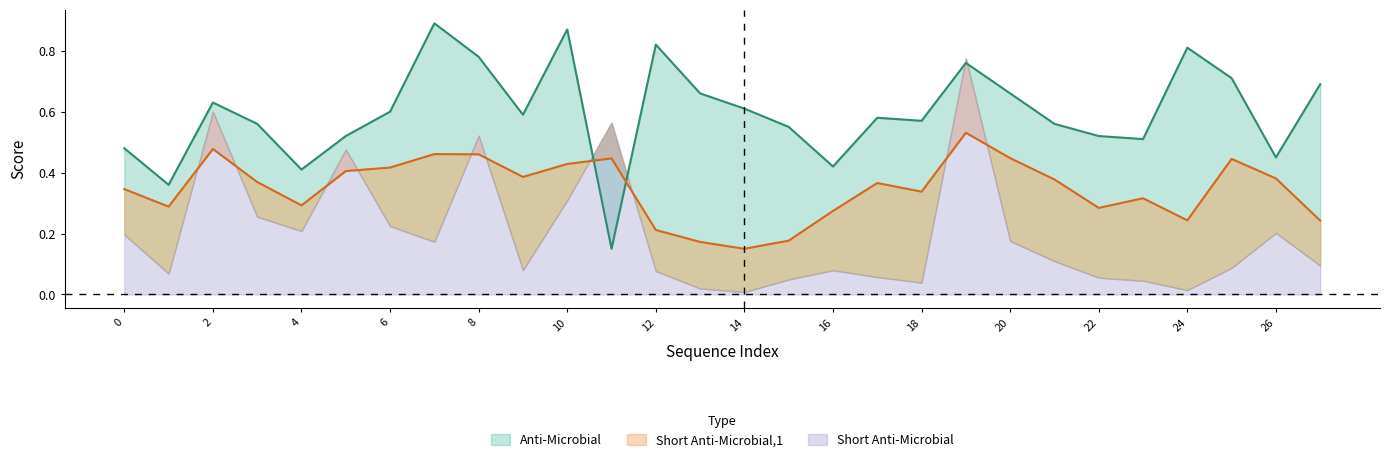

How many lines are shown in the chart?

2